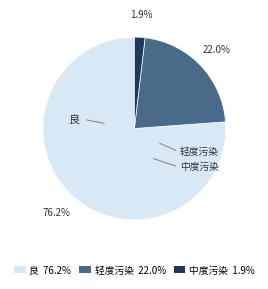

How many segments does this pie chart have?

3